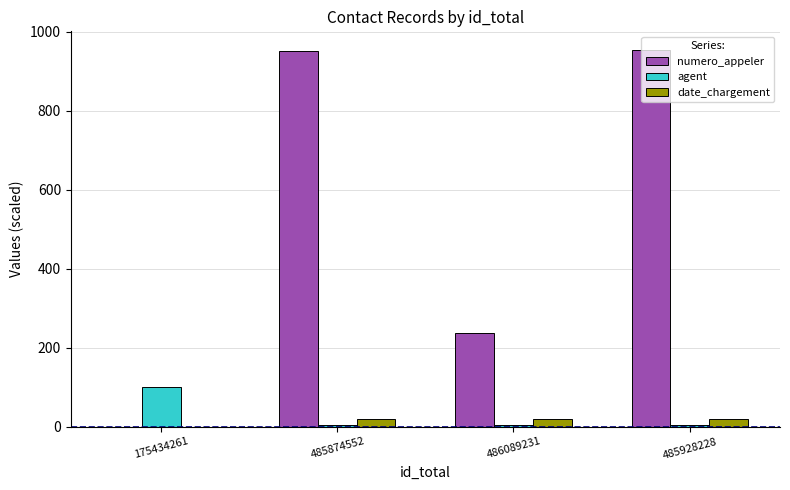

Which series has the largest total across all categories?

numero_appeler